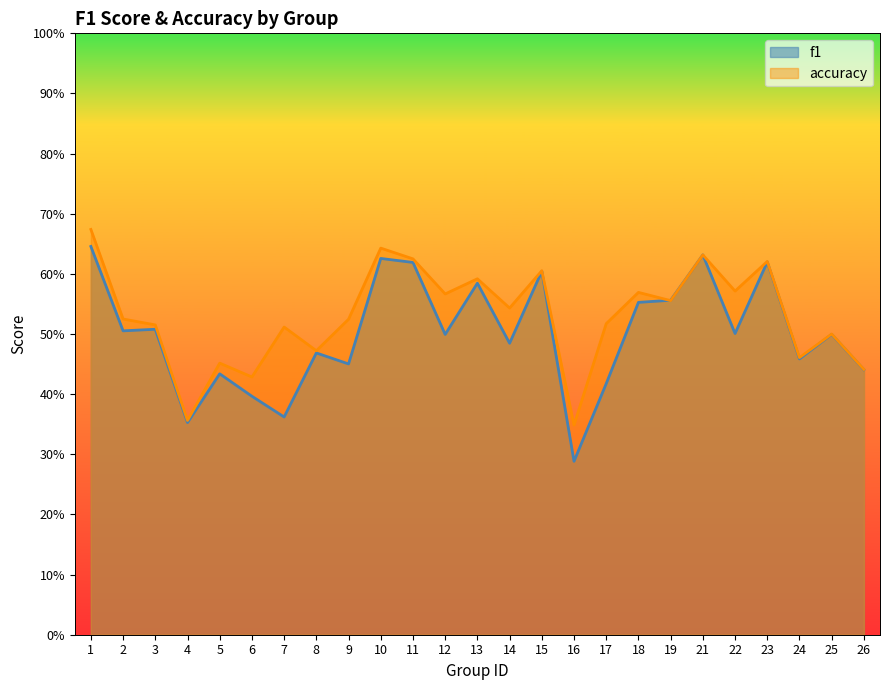

How many lines are shown in the chart?

2